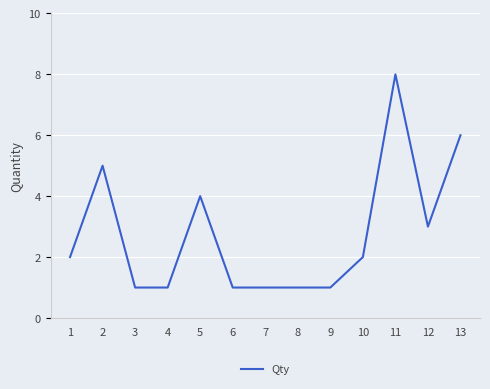

True or false: the data shows 8 at 2.

False